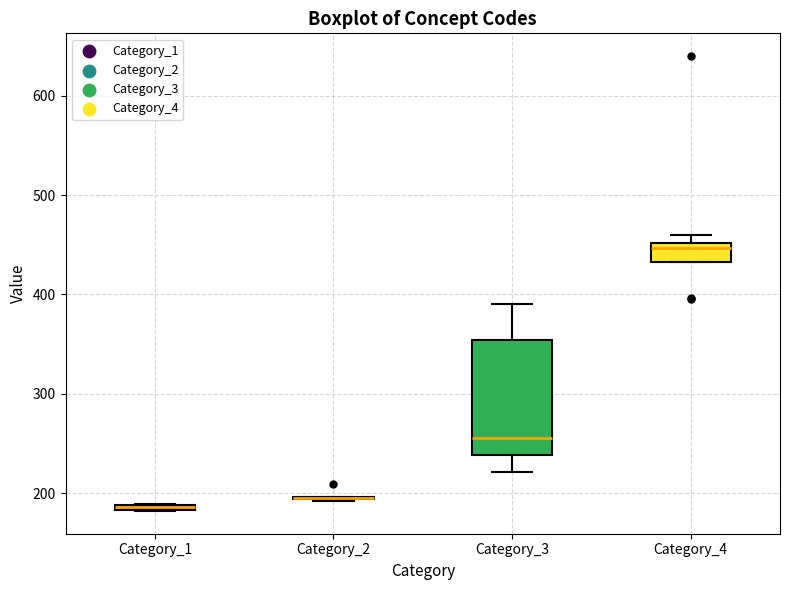

Where is the upper edge of the box for Category_3 on the y-axis? The values are not printed on the chart, so give them approximately, as read against the axis.

350